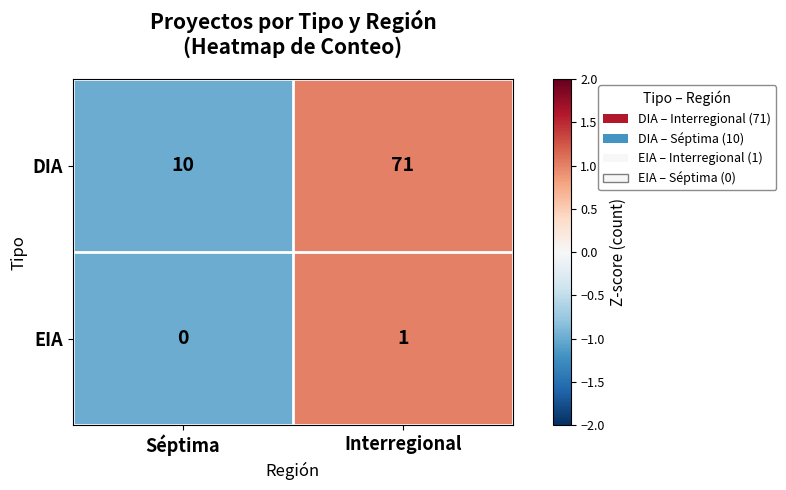

How many series are shown in this chart?

2